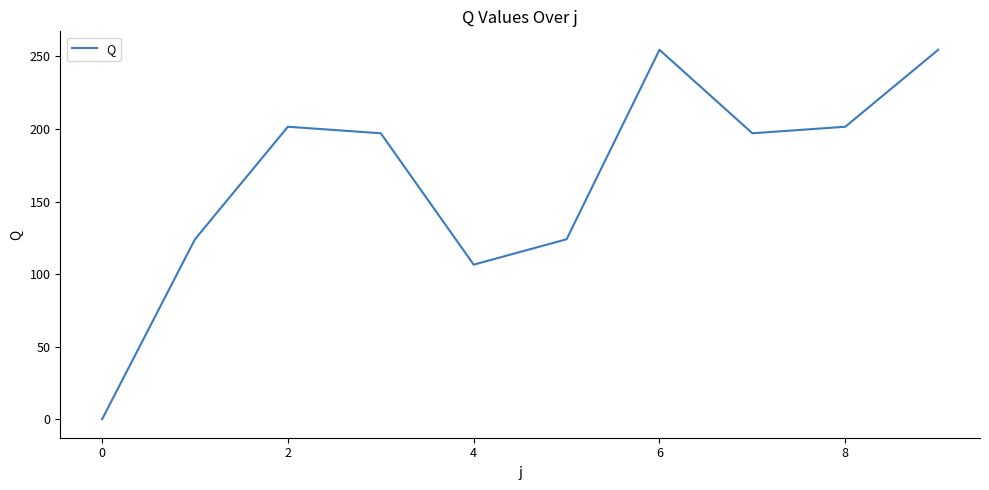

What is the difference between the maximum and minimum values?

254.5